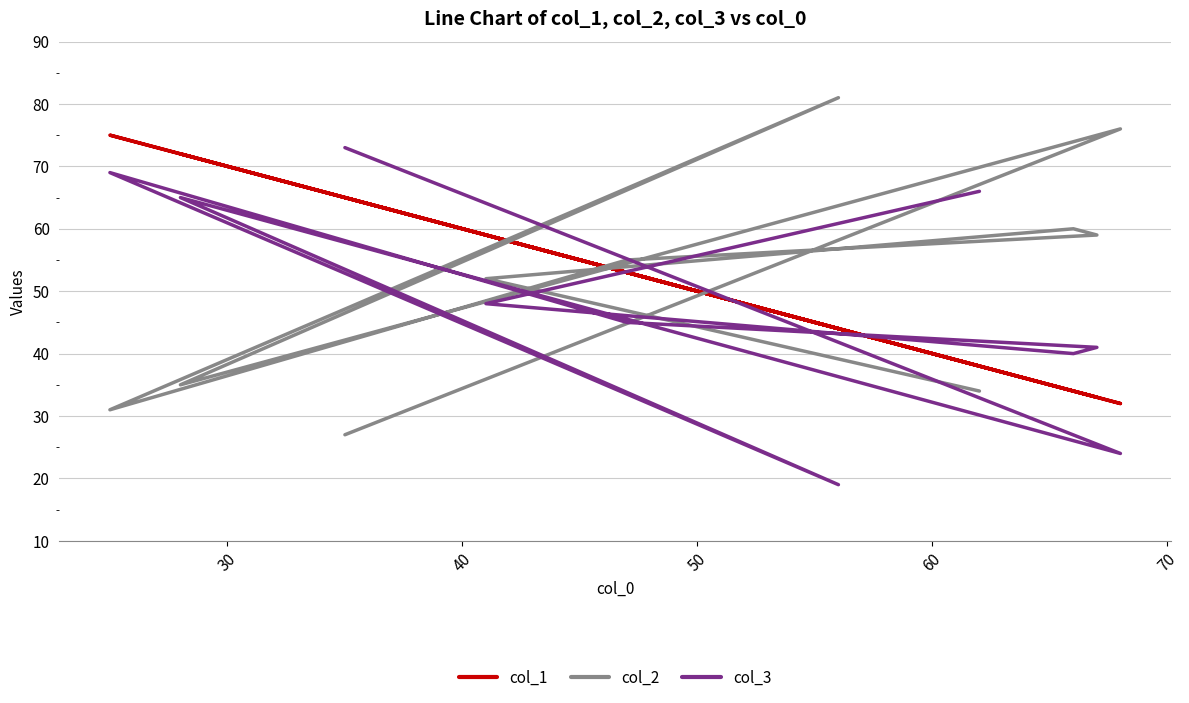

How many values in the col_2 series exceed 55?

4